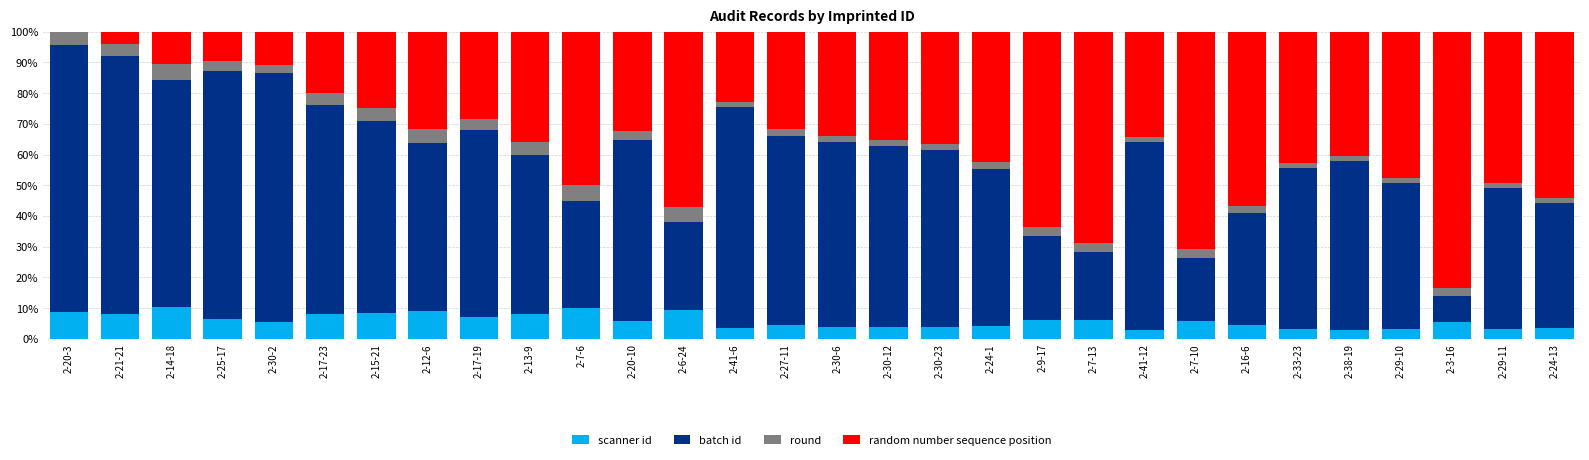

True or false: scanner id has a value of 8.7 at 2-20-3.

True